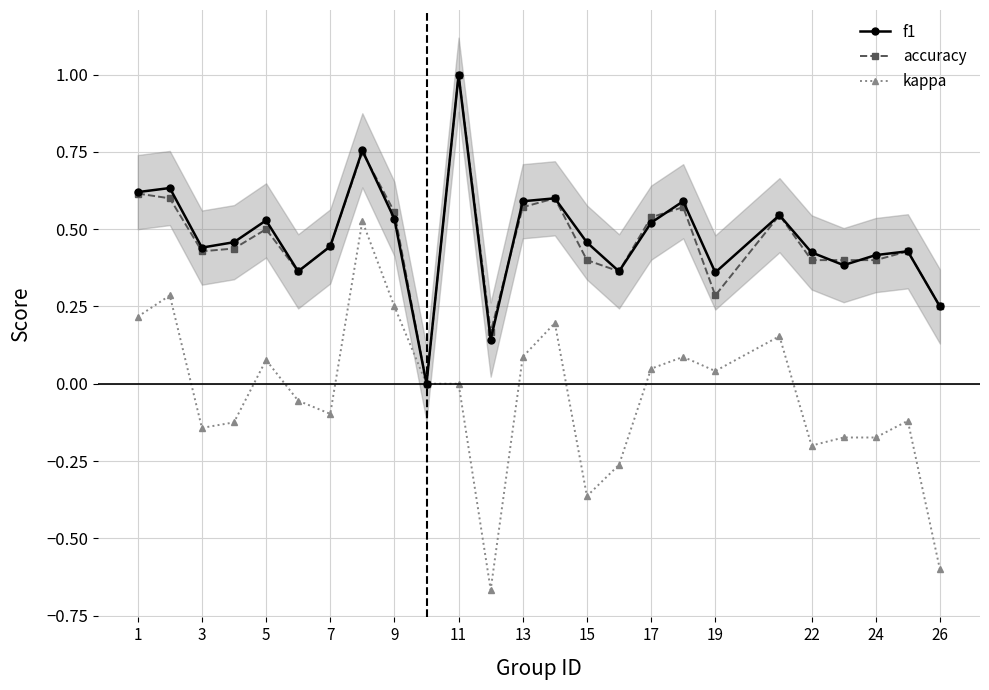

How many distinct data groups are displayed?

3